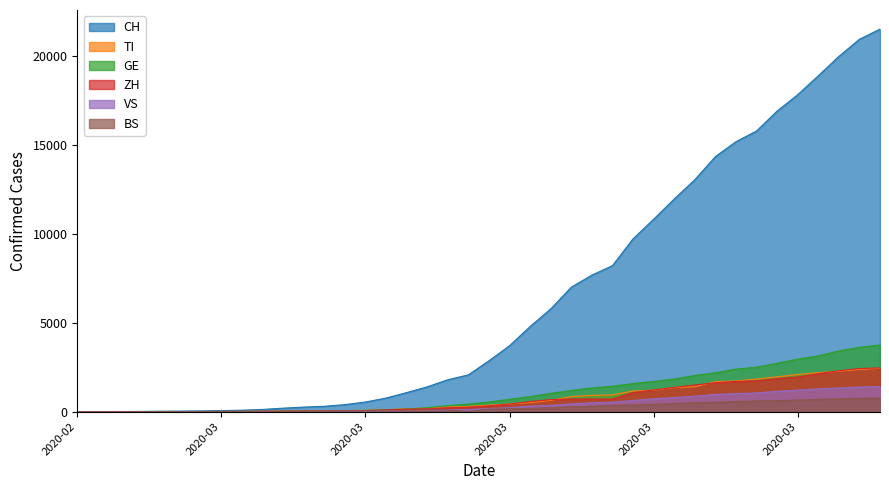

What is the difference between the maximum and minimum values in the BS series?

767